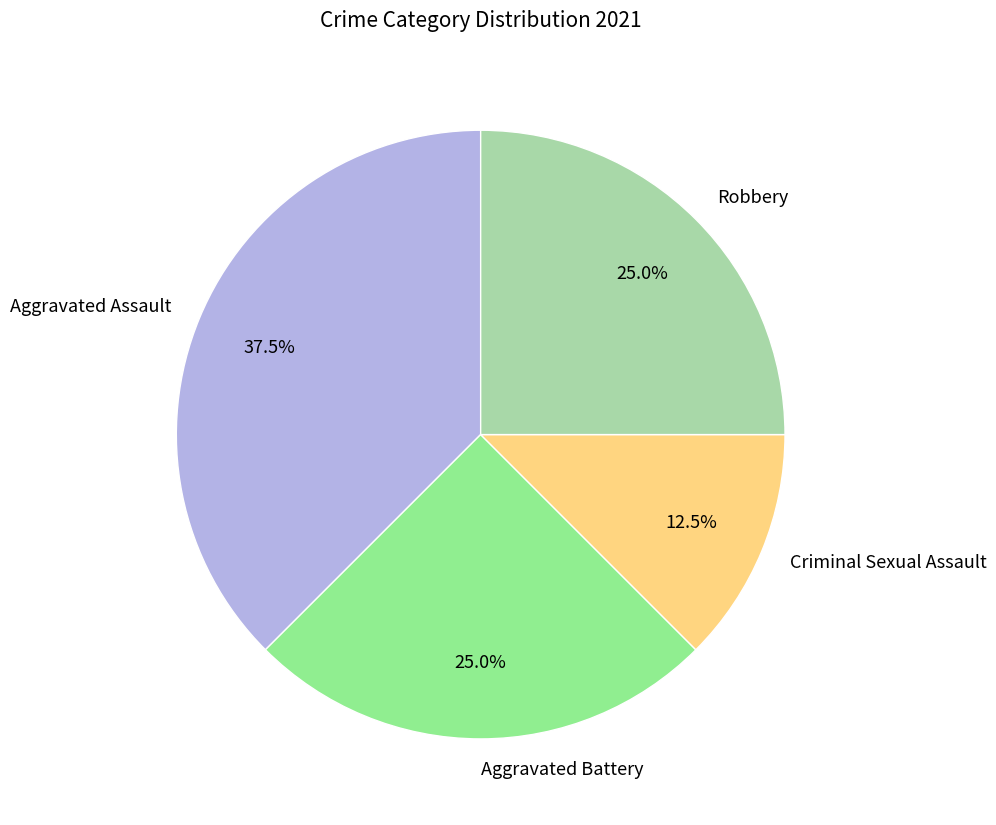

Combined, what portion of the pie is Aggravated Battery and Criminal Sexual Assault?

37.5%